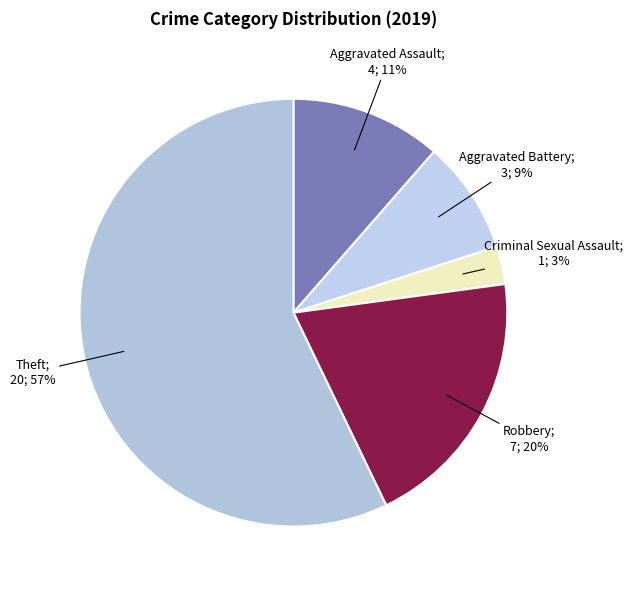

Rank the categories by value from lowest to highest.

Criminal Sexual Assault, Aggravated Battery, Aggravated Assault, Robbery, Theft